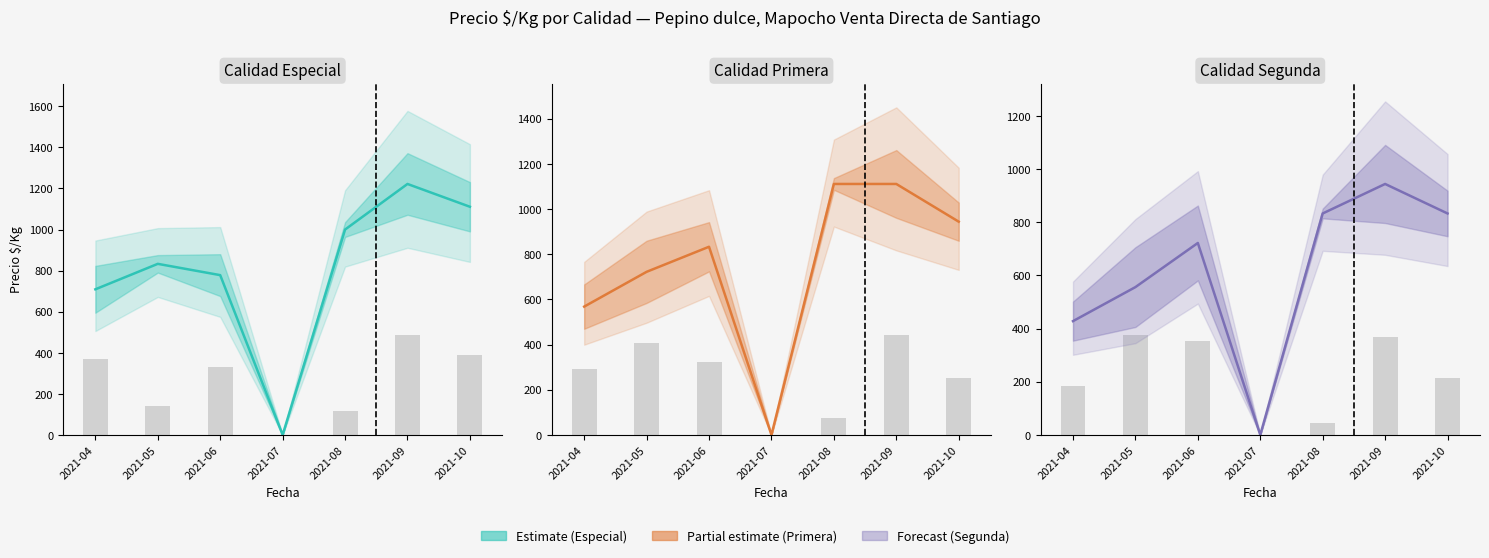

How many distinct data groups are displayed?

3